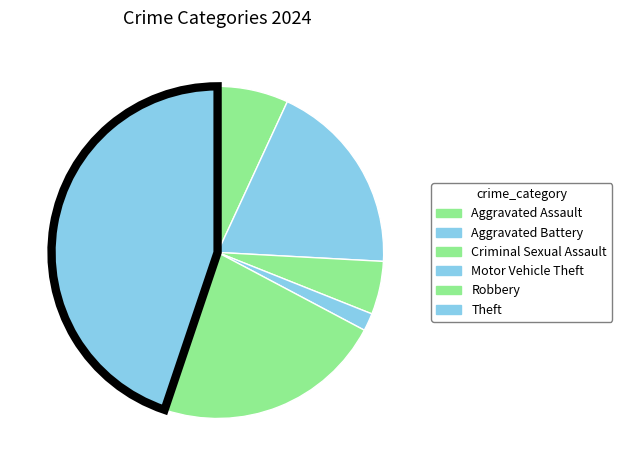

Rank the categories by value from lowest to highest.

Motor Vehicle Theft, Criminal Sexual Assault, Aggravated Assault, Aggravated Battery, Robbery, Theft